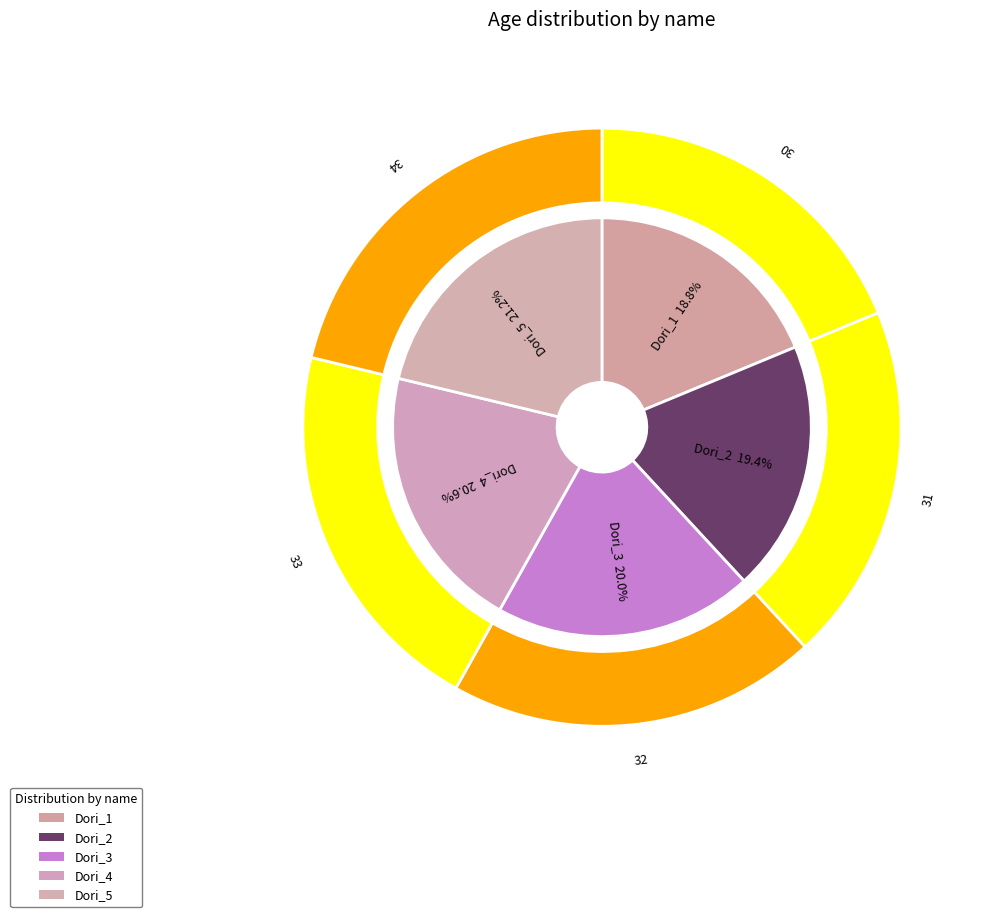

Rank the categories by value from highest to lowest.

Dori_5, Dori_4, Dori_3, Dori_2, Dori_1